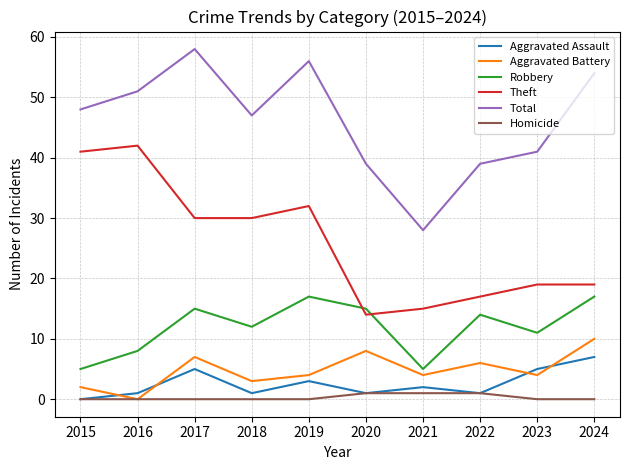

Which series has the largest total across all categories?

Total